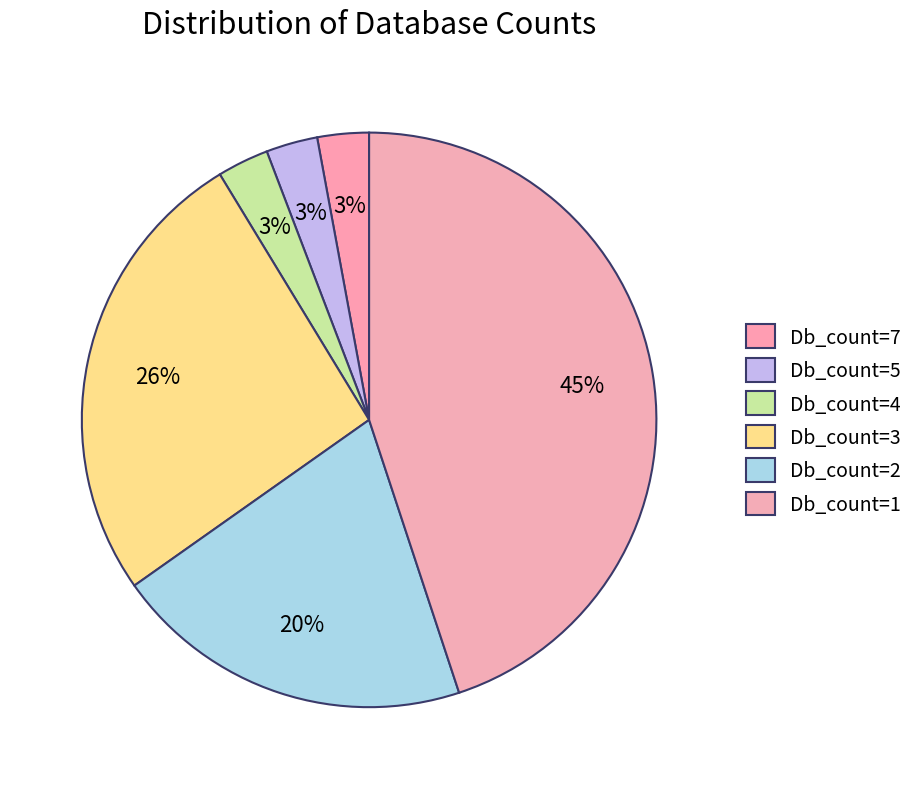

Do Db_count=7 and Db_count=5 together represent more than half of the pie?

No